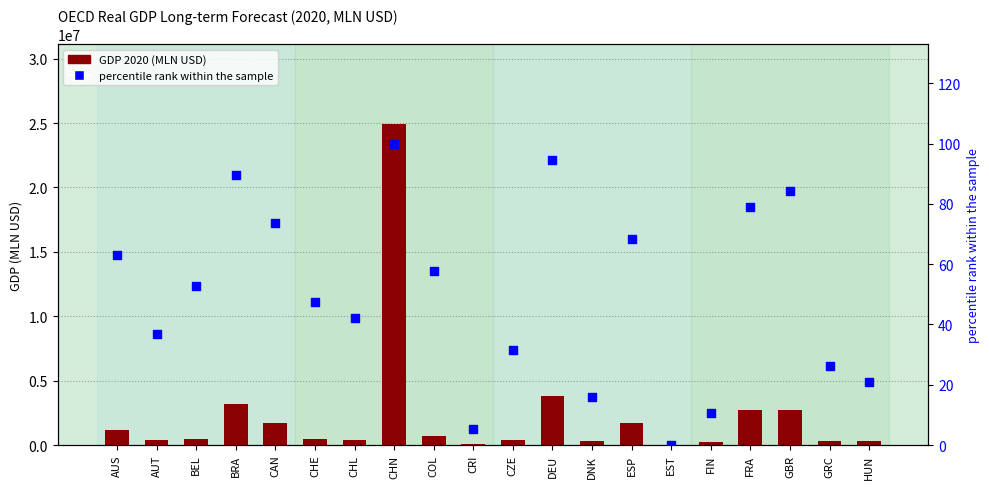

Is the value of GDP 2020 (MLN USD) at CHL greater than the value of percentile rank within sample at BEL?

Yes